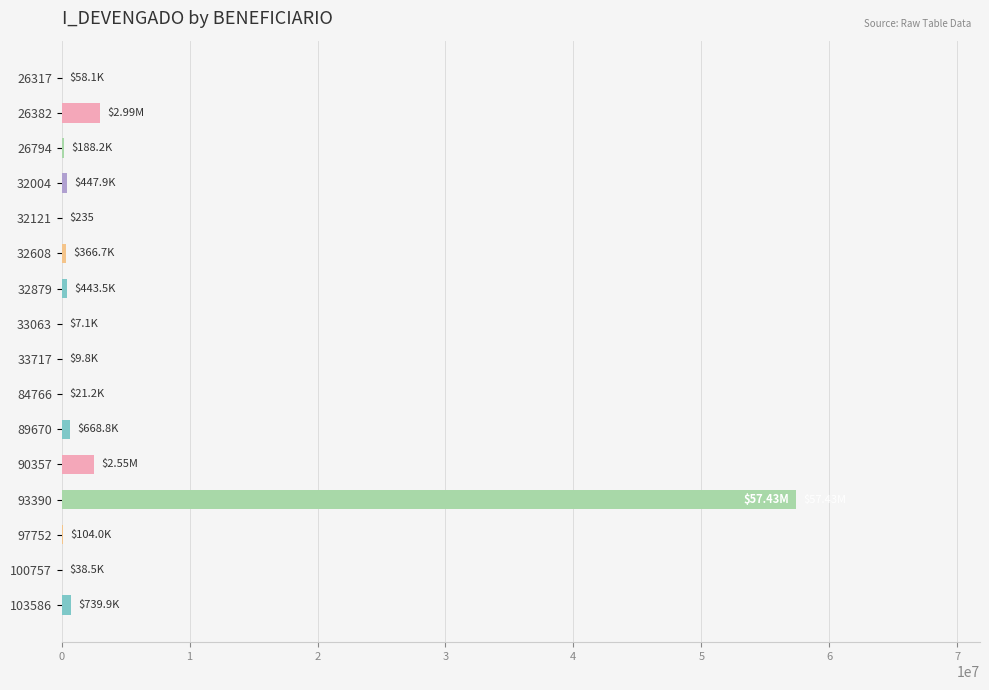

What is the sum of all values?

66064569.5